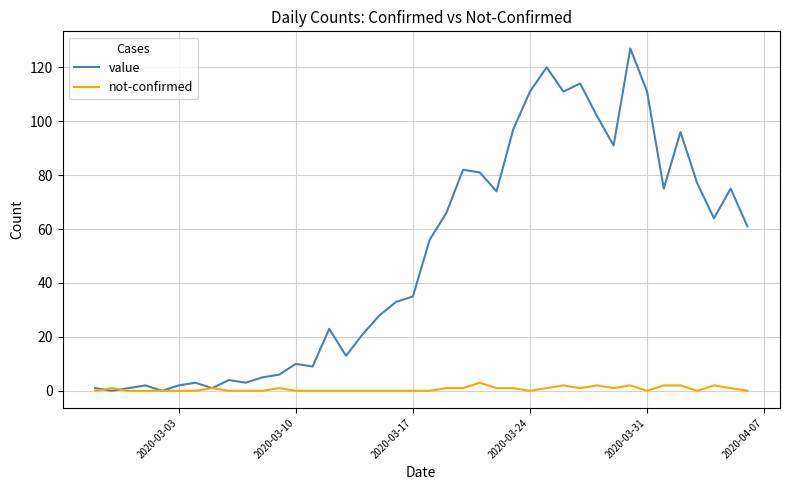

Which series has the largest total across all categories?

value